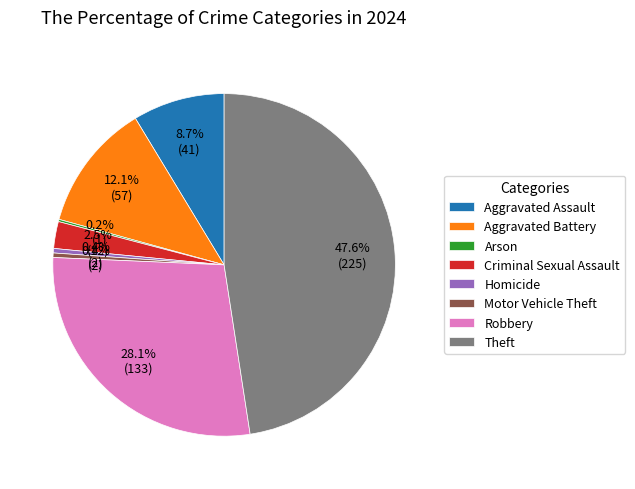

Is there any slice that represents more than half of the pie?

No